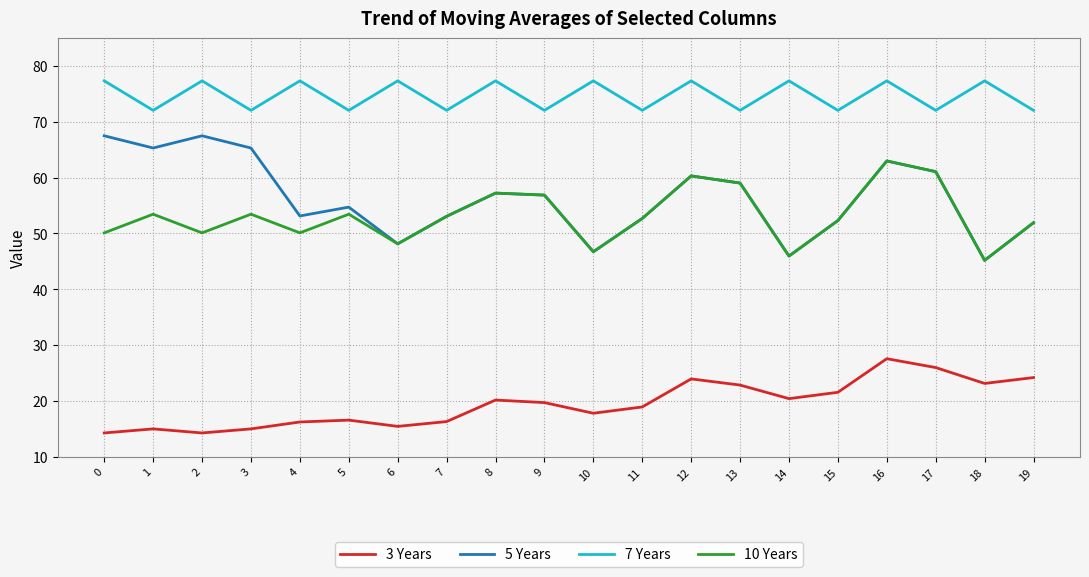

What is the smallest value displayed?

14.3